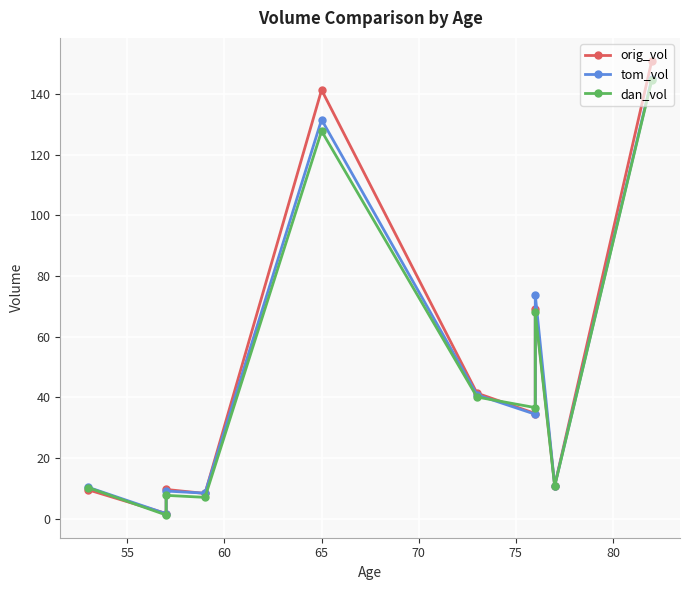

Which series has the largest total across all categories?

orig_vol